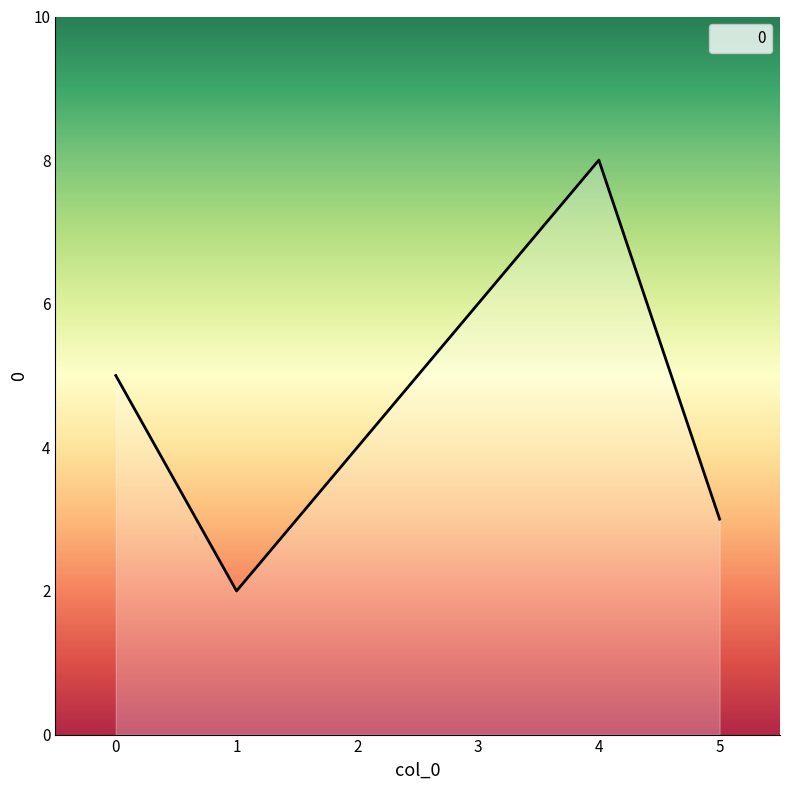

How many distinct data groups are displayed?

1